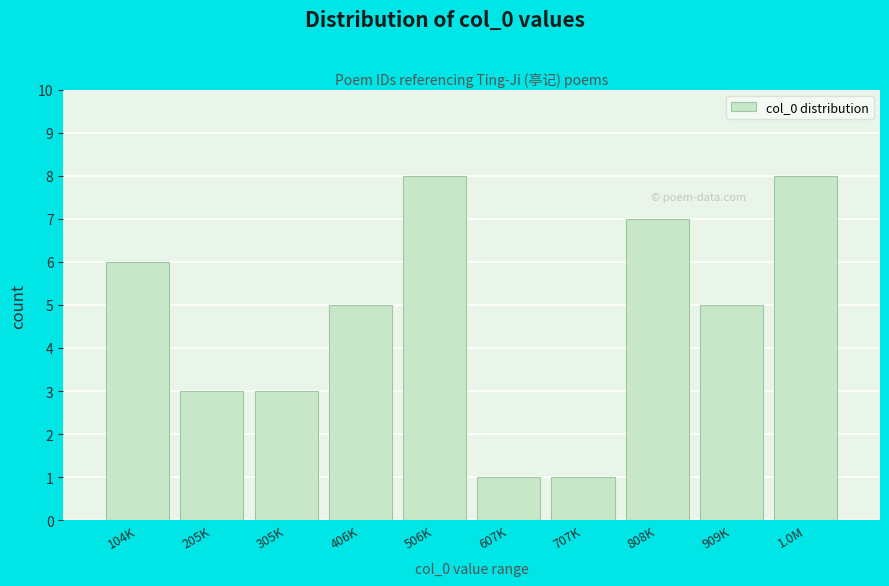

Reading right to left, list all the values displayed in this chart.

1.0M=8	909K=5	808K=7	707K=1	607K=1	506K=8	406K=5	305K=3	205K=3	104K=6